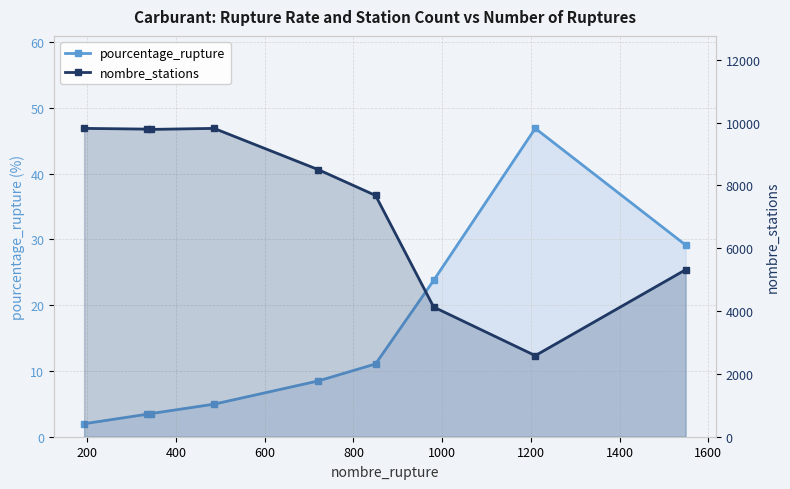

How many series are shown in this chart?

2